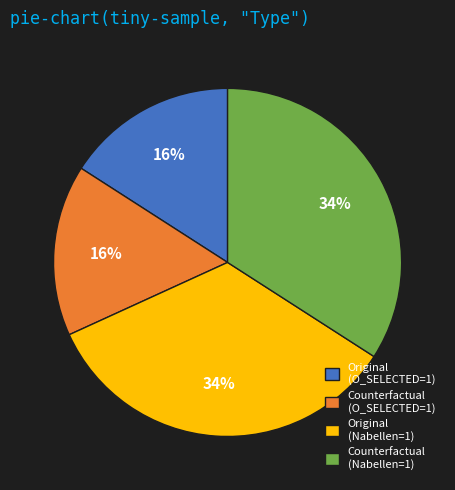

How many segments does this pie chart have?

4